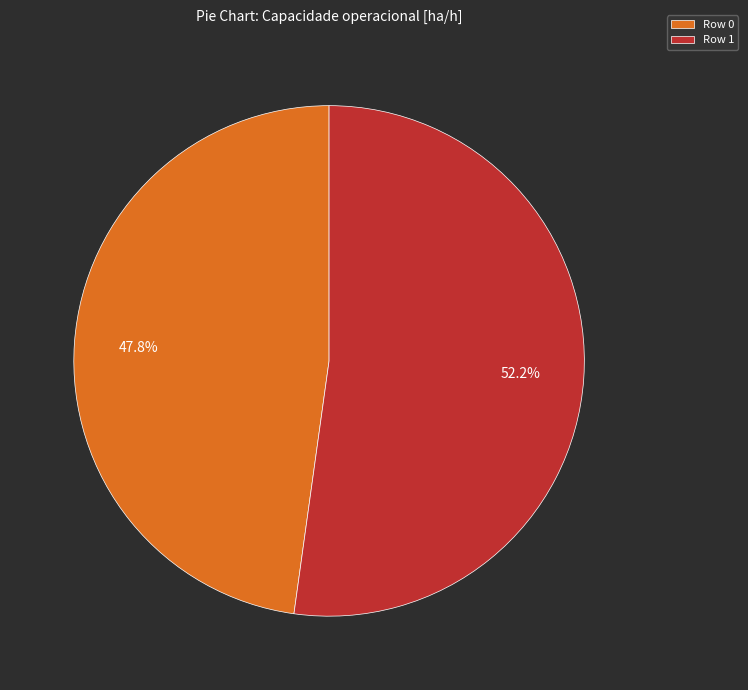

What is the largest slice in the pie chart?

Row 1